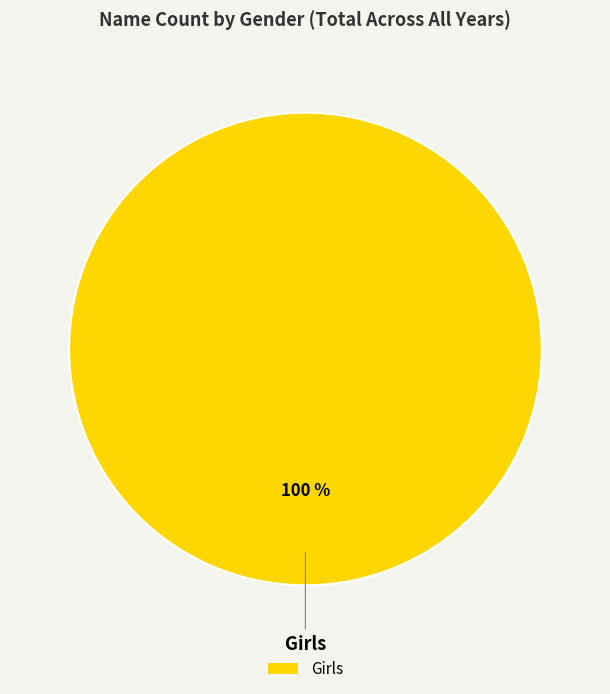

The Girls slice represents 100% of the pie. True or false?

True